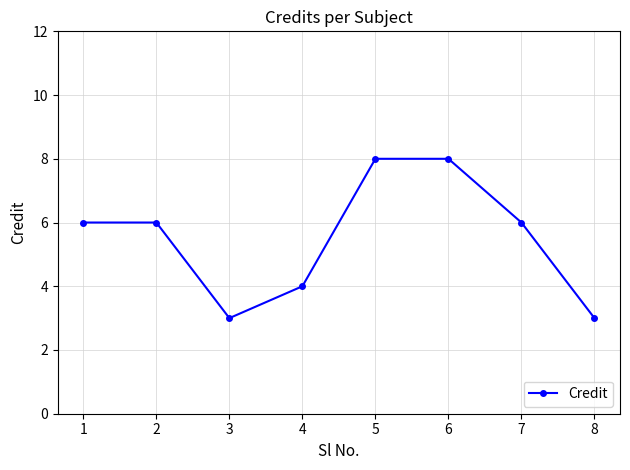

What is the approximate value at 5?

8